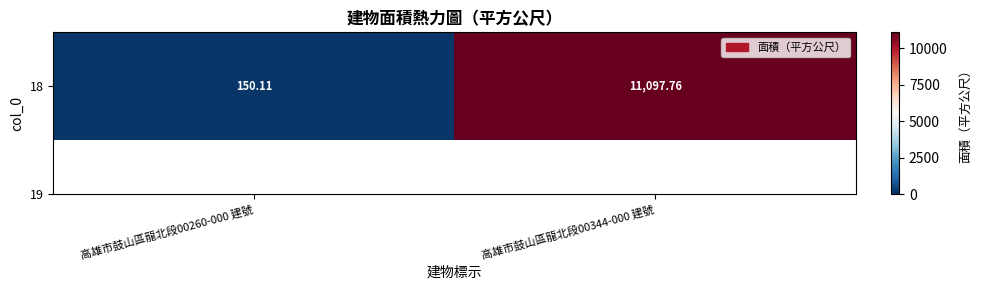

Reading left to right, list all the values displayed in this chart.

150.1	11097.8